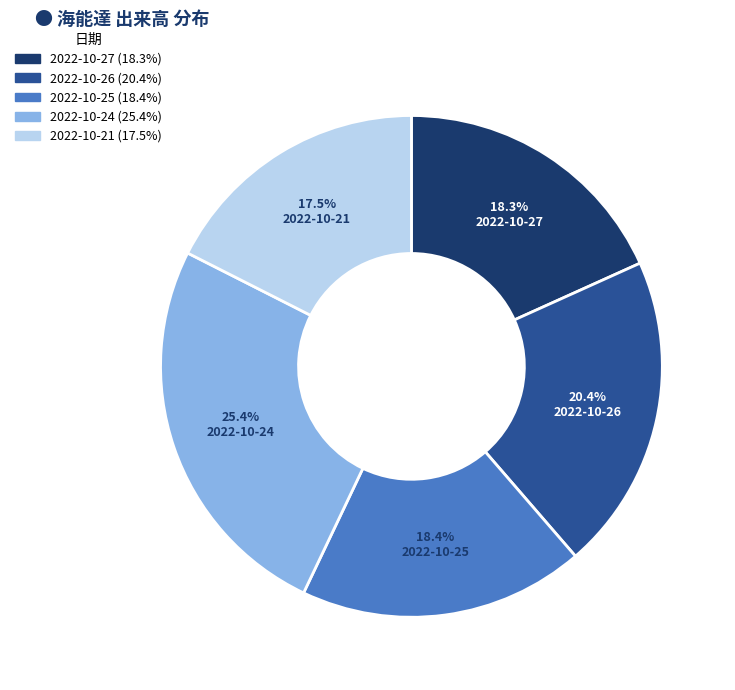

What percentage do 2022-10-27 and 2022-10-21 together represent?

35.8%